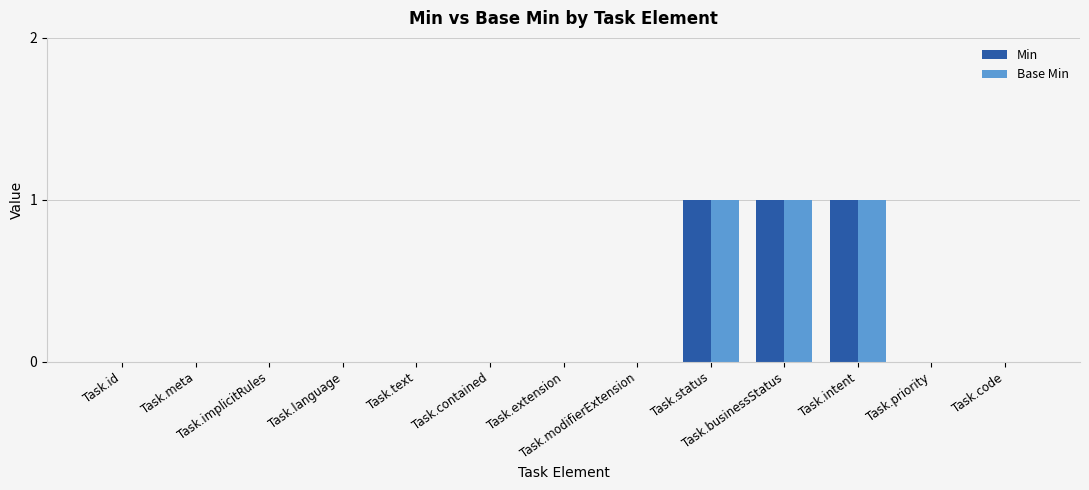

What are all the series names shown in the legend?

Min, Base Min